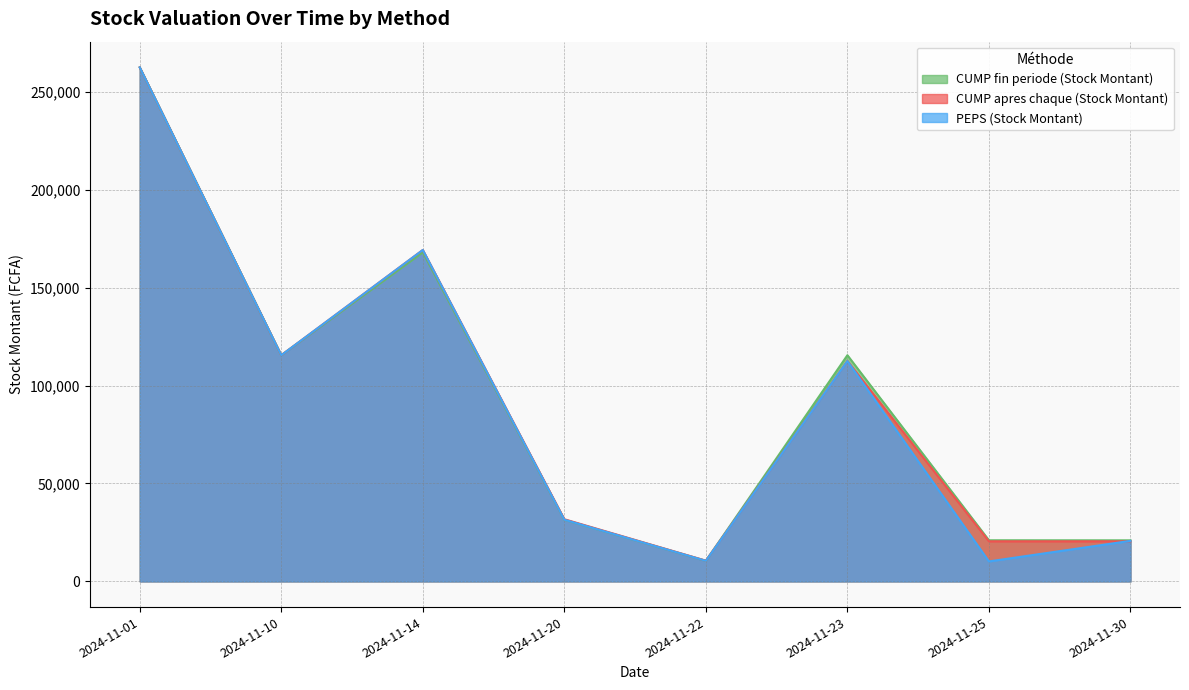

Which label corresponds to the largest value in the chart?

2024-11-01